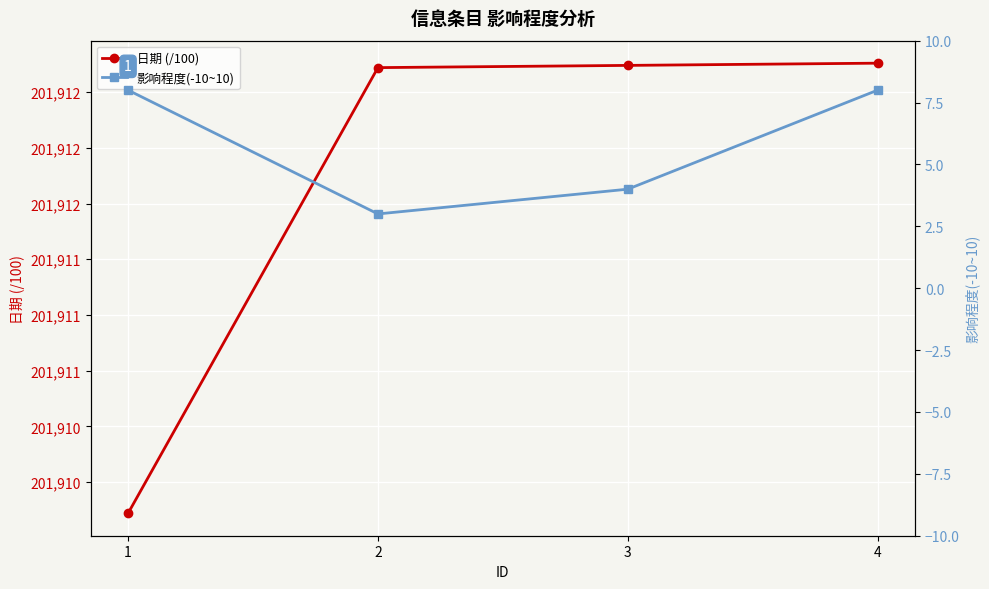

Reading right to left, extract all data points from this chart.

日期 (/100): 201912.1	201912.1	201912.1	201910.1
影响程度(-10~10): 8.0	4.0	3.0	8.0